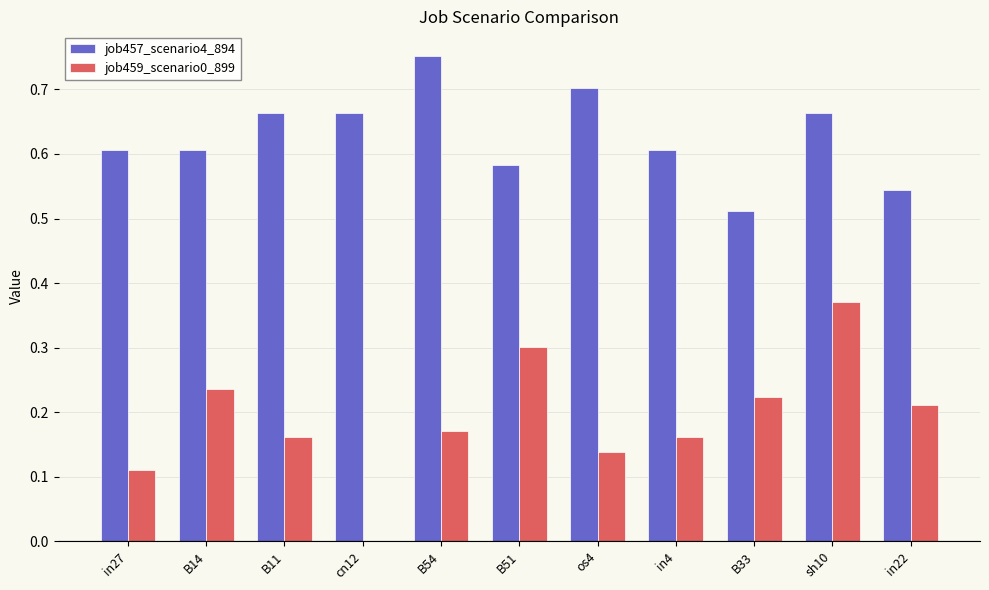

Between cn12 and in22, which series saw the biggest shift?

job459_scenario0_899